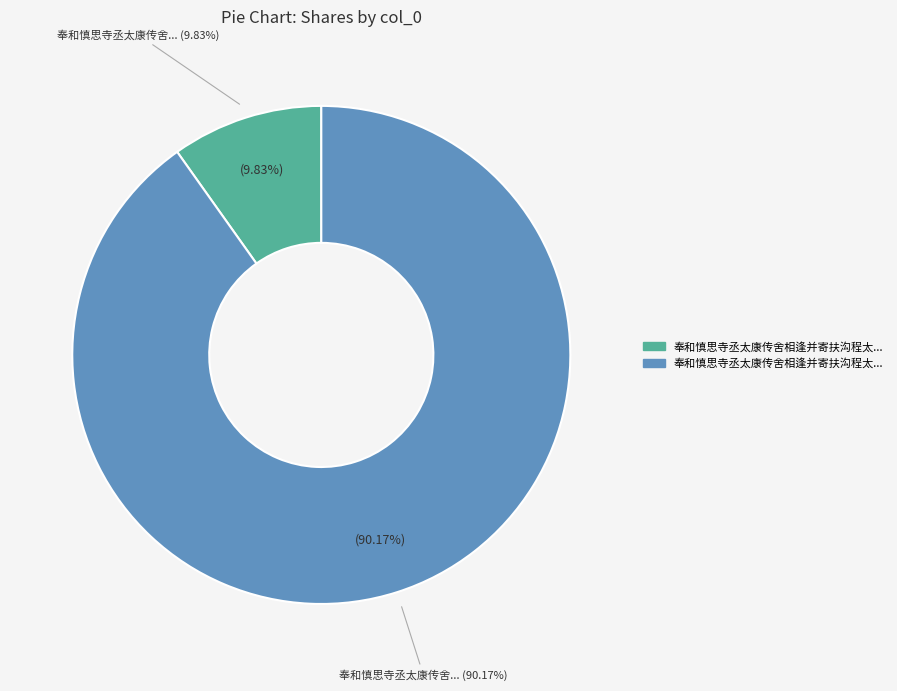

How many segments does this pie chart have?

2